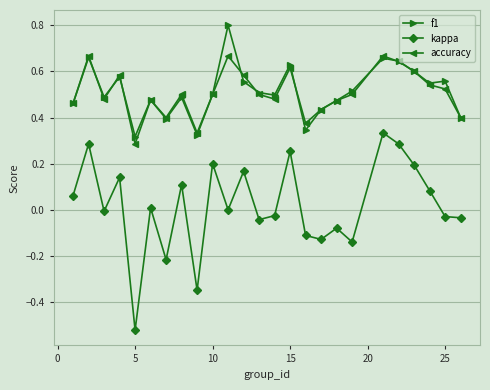

List the series in order of their peak value, lowest first.

kappa, accuracy, f1